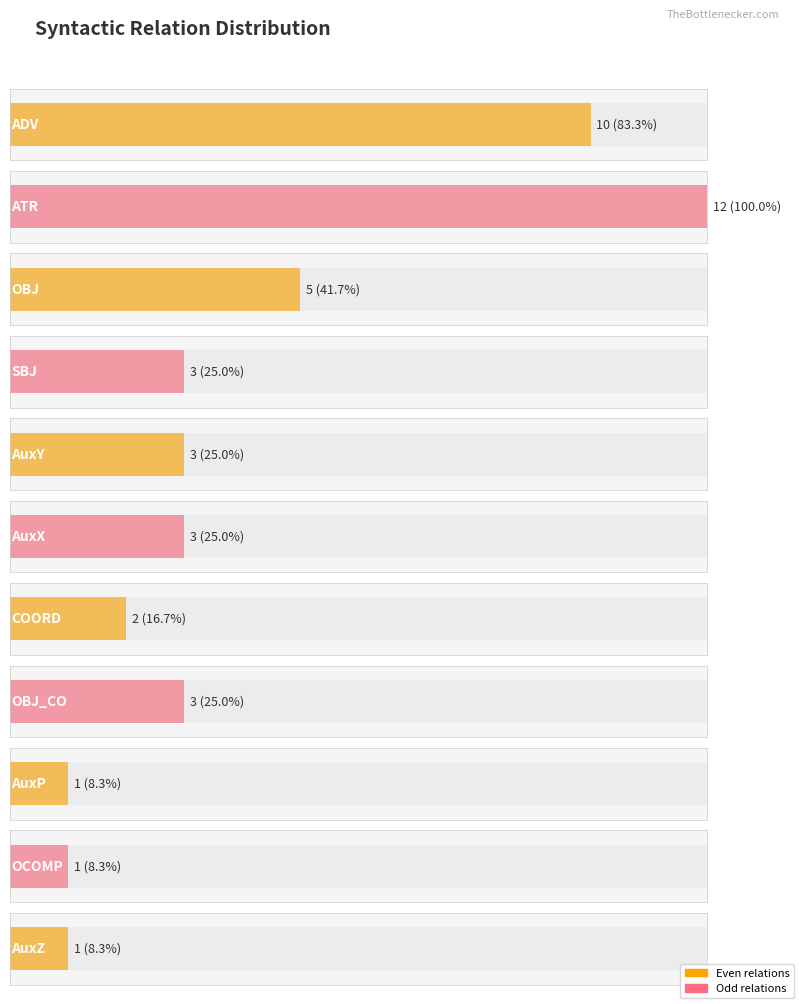

Which has a higher value, OBJ_CO or COORD?

OBJ_CO